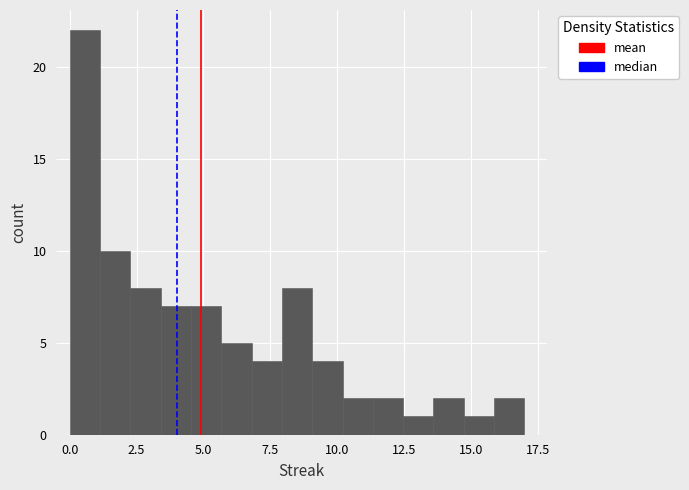

Read against the x-axis, roughly where is the centre of the tallest bar?

0.5